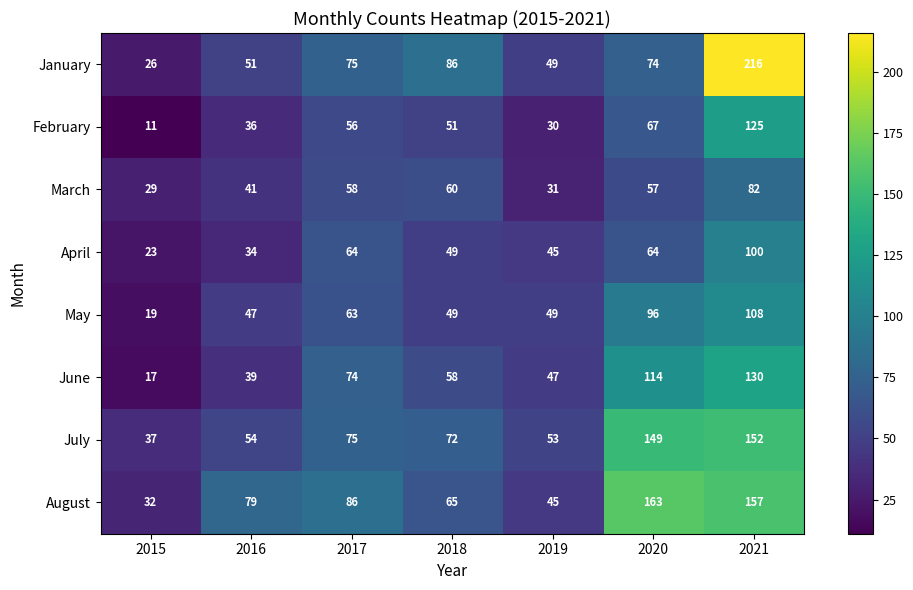

What is the average value of the May series?

62